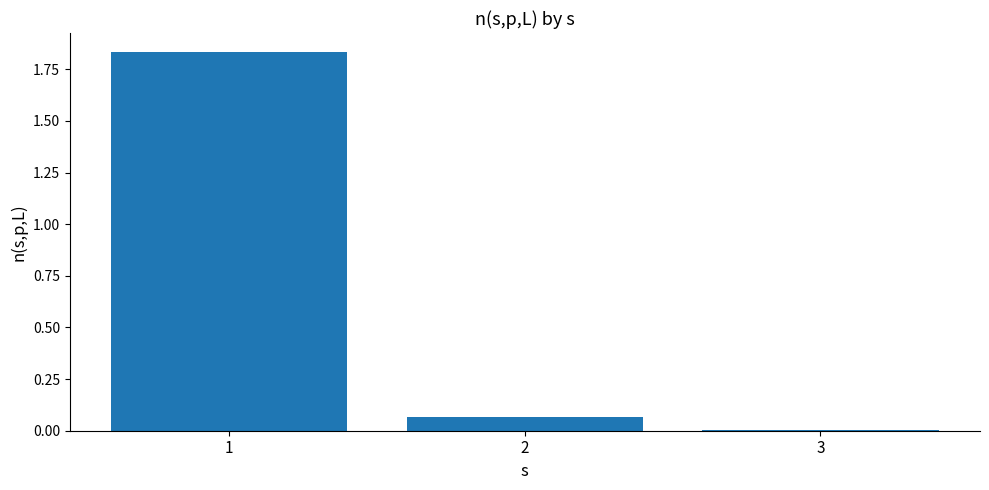

True or false: the data shows 0.0 at 2.

False